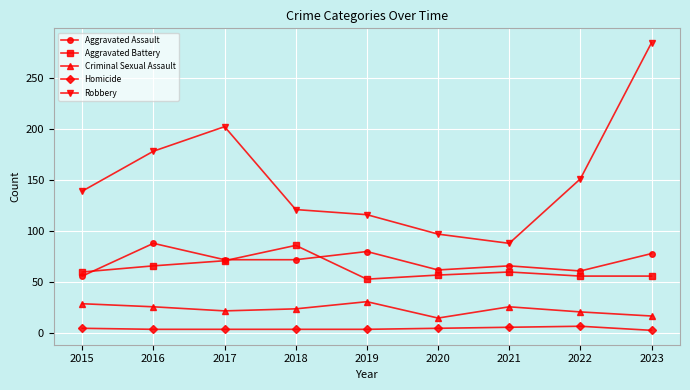

What is the smallest value displayed?

3